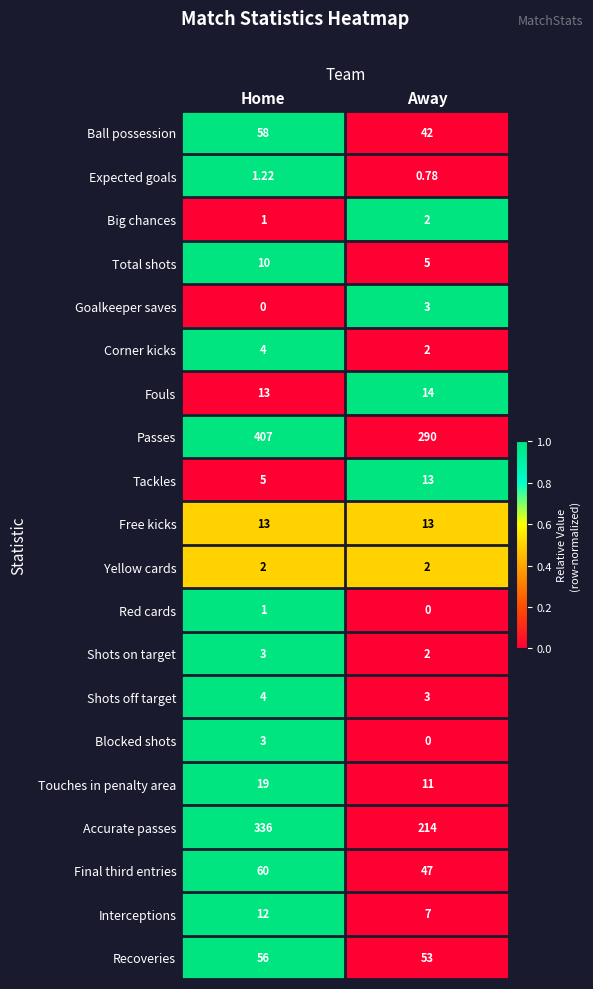

What is the difference between the highest and lowest values at Away?

290.0